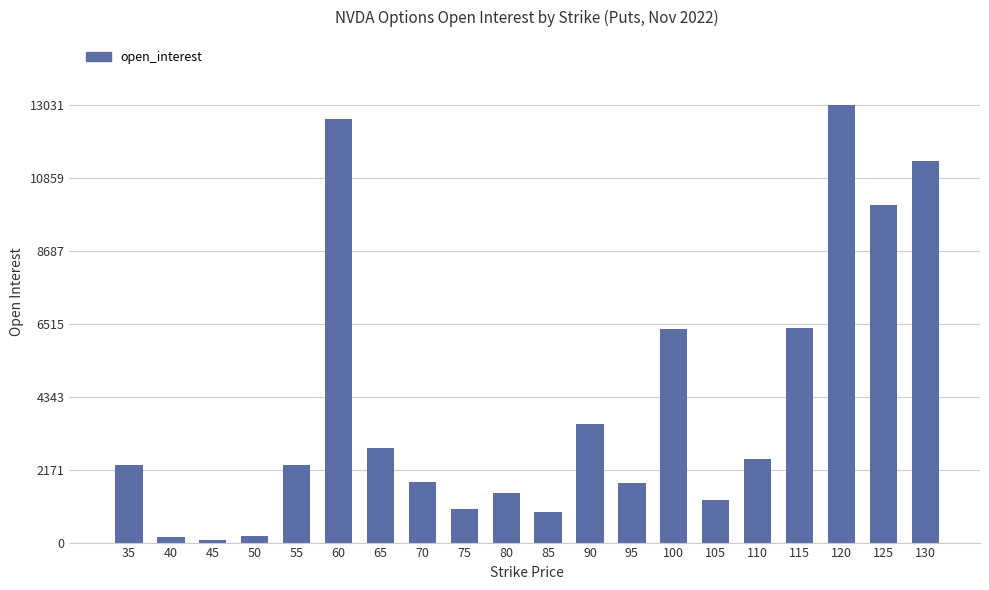

Between 110 and 90, which is larger?

90